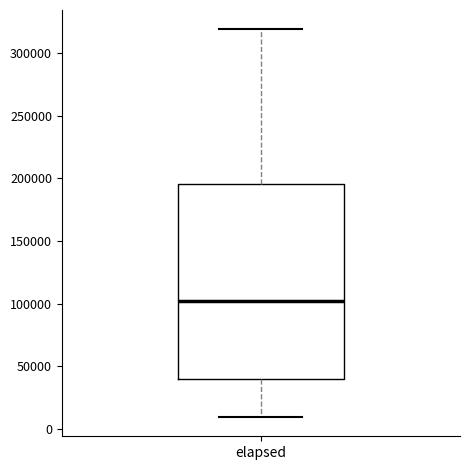

Transcribe this box plot: give where the median line is, the range the box spans, and where the two whiskers end, as read against the y-axis. The values are not printed on the chart, so give them approximately, as read against the axis.

median 100000, box 40000 to 195000, whiskers 10000 to 320000